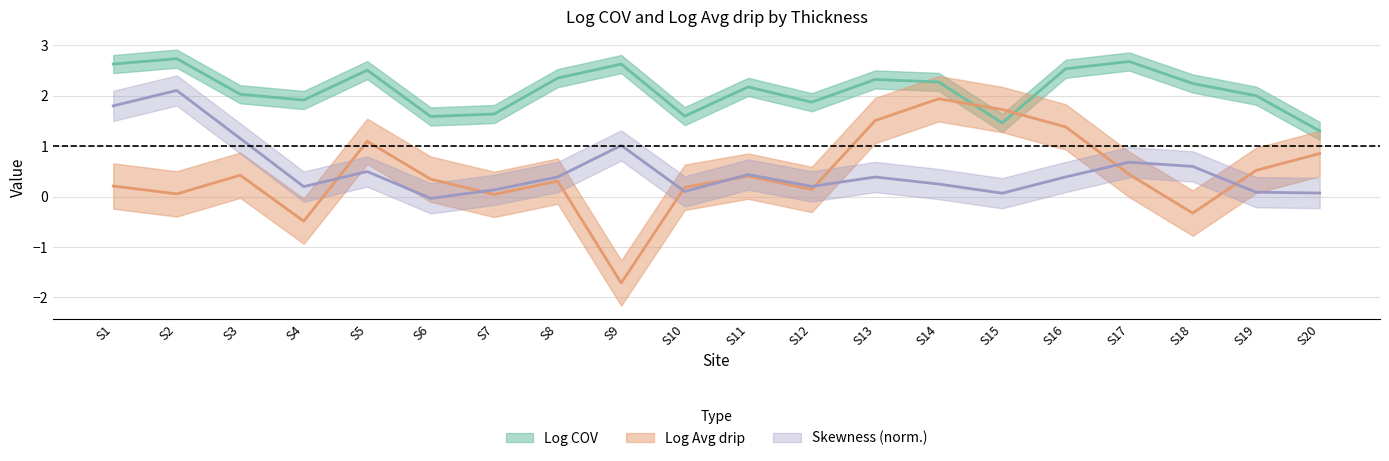

The value of Log COV at S10 is 0.5. True or false?

False